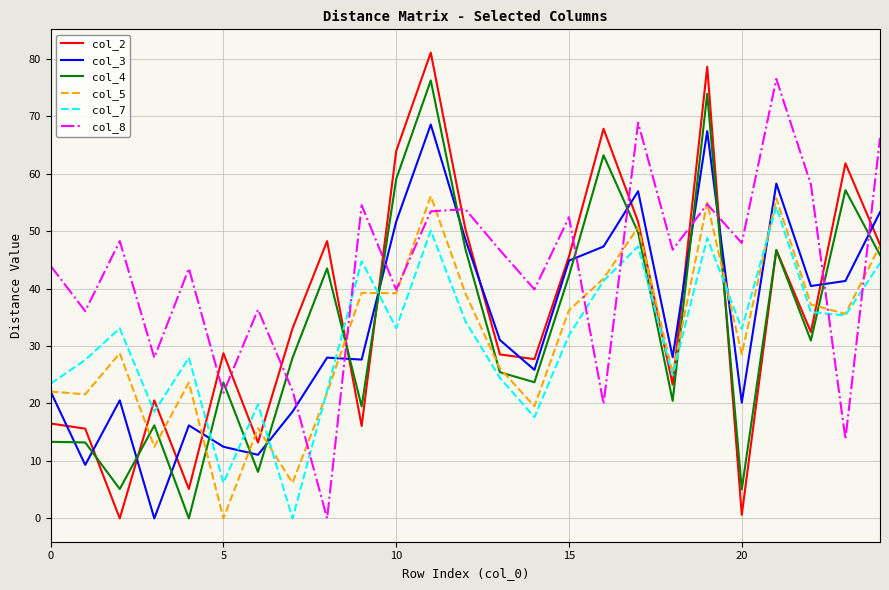

True or false: col_3 and col_7 cross at least once.

True